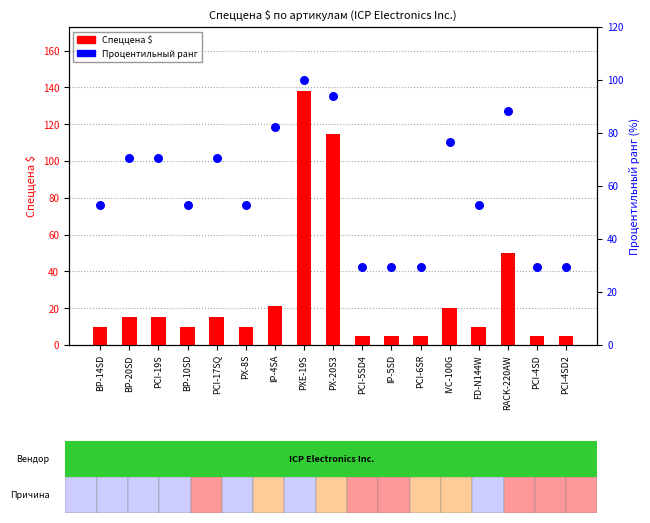

Which series contains the lowest Y value?

Спеццена $